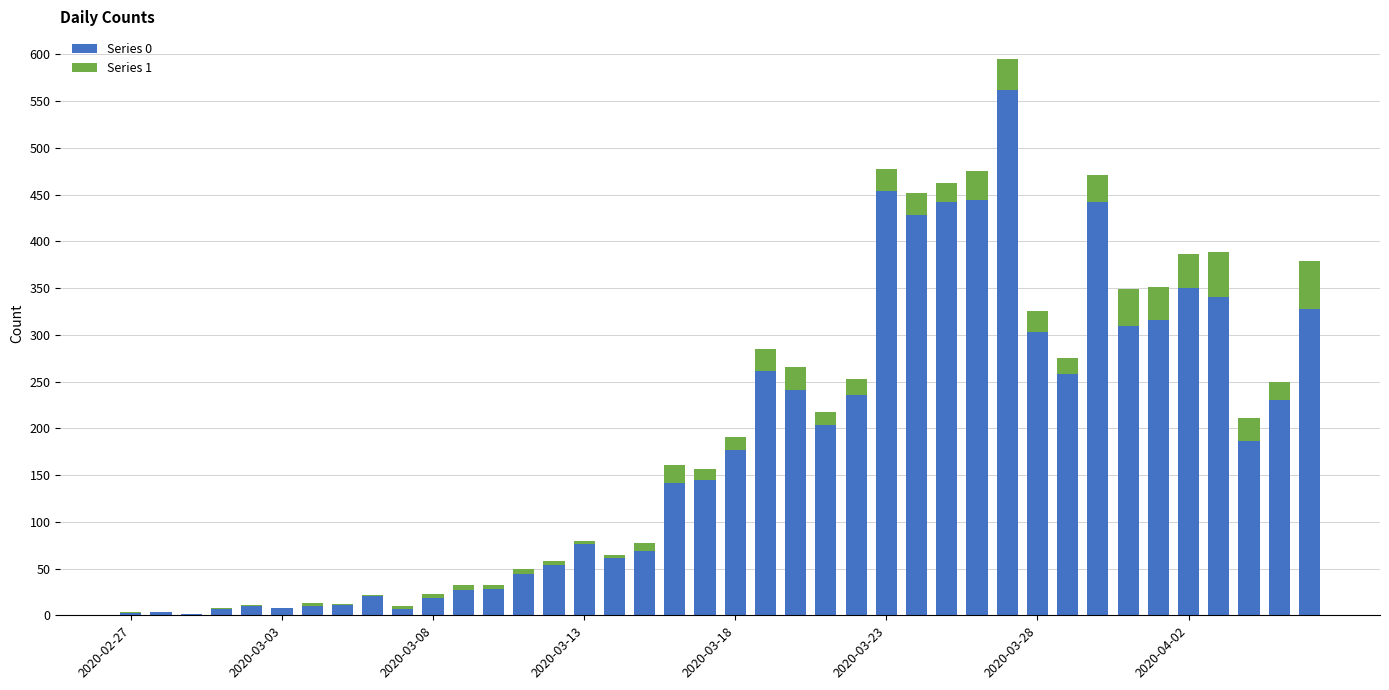

At how many categories does at least one series exceed 532?

1